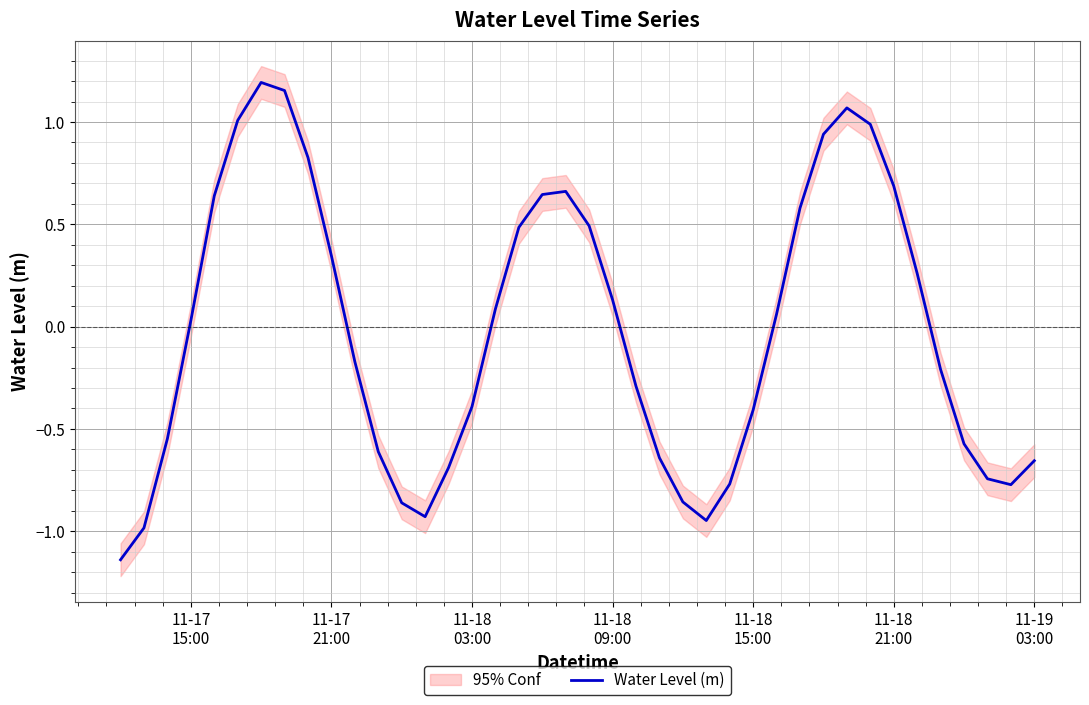

What is the difference between the second highest and minimum values?

2.3